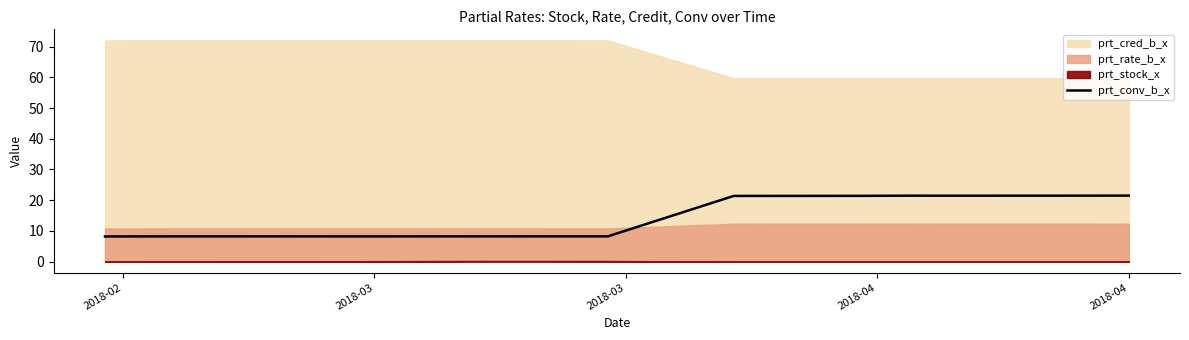

What is the highest value of the prt_conv_b_x series?

21.5